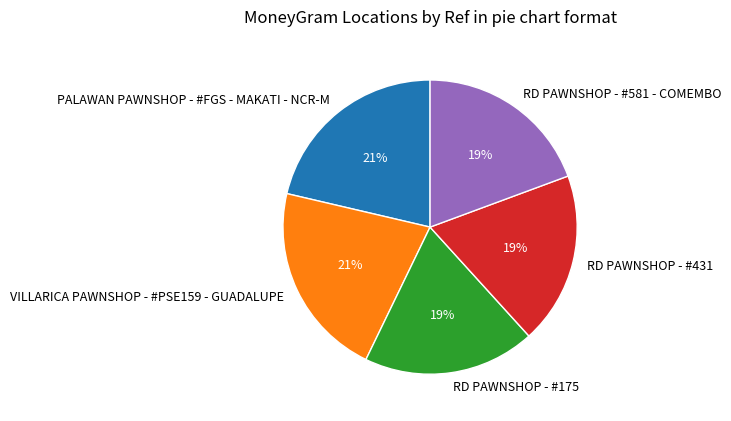

To the nearest percent, what is the combined percentage of PALAWAN PAWNSHOP - #FGS - MAKATI - NCR-M and RD PAWNSHOP - #431?

40%